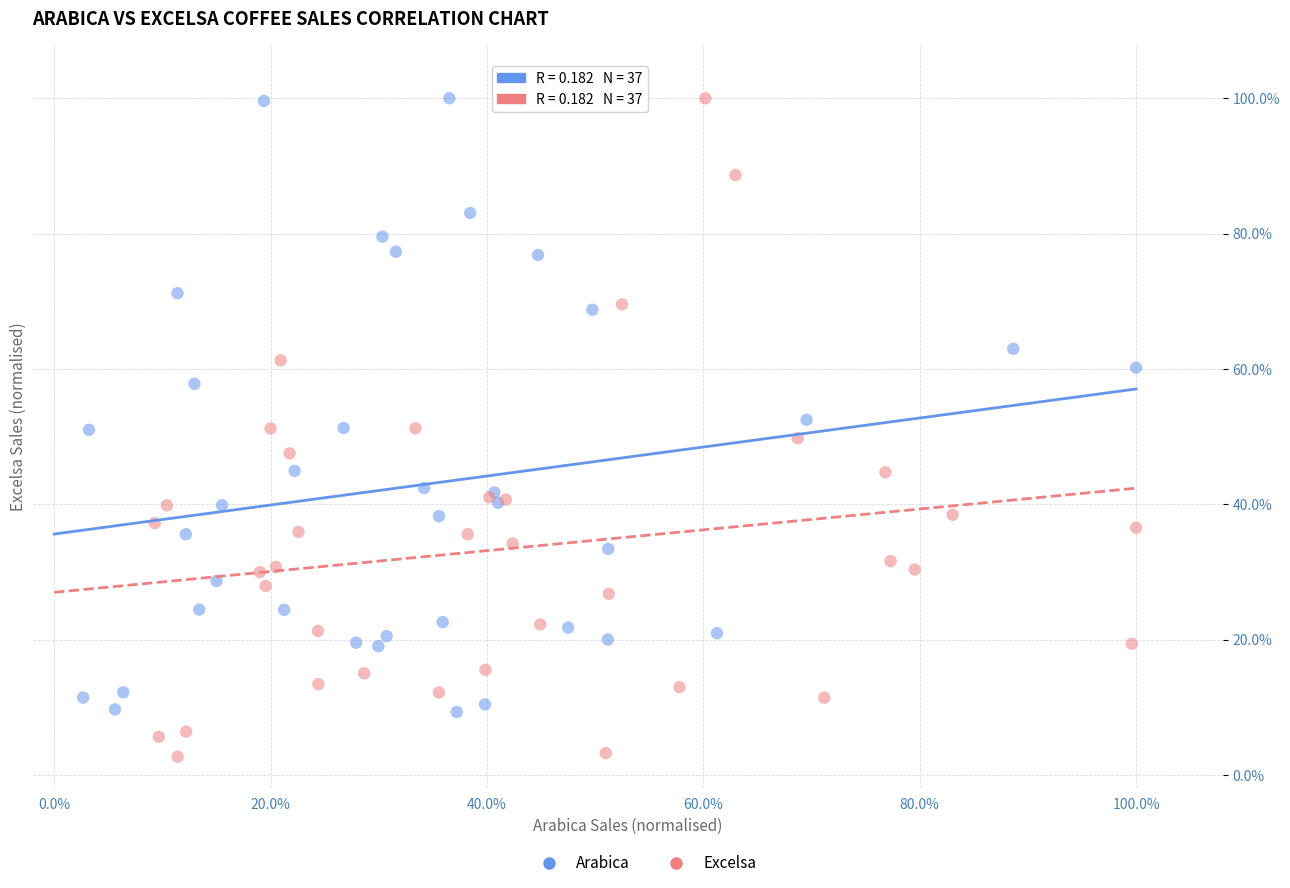

Which series reaches the minimum Y coordinate?

Excelsa